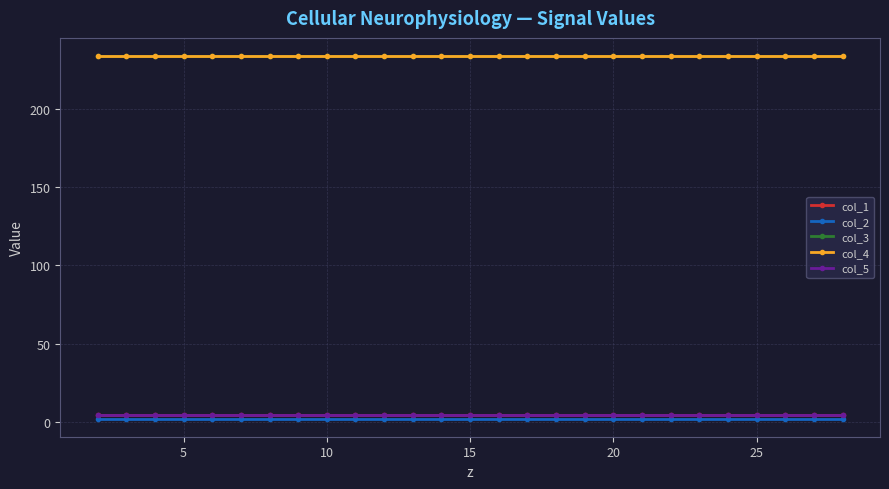

Does the chart have visible grid lines?

Yes